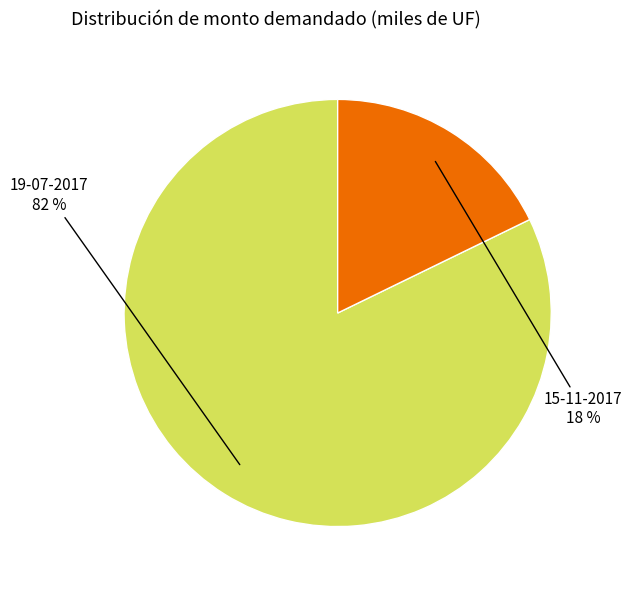

Which slice represents more than half of the pie?

19-07-2017